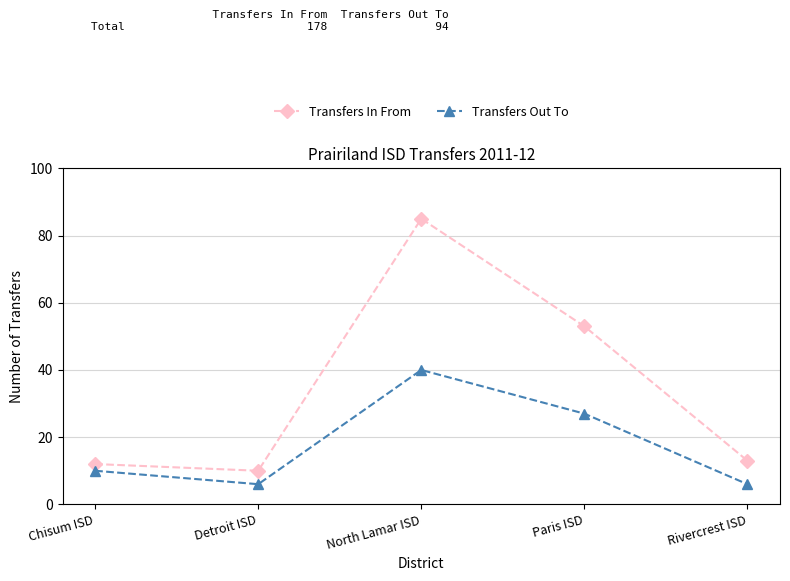

Reading right to left, transcribe all the data shown in this chart.

Transfers In From: Rivercrest ISD=13	Paris ISD=53	North Lamar ISD=85	Detroit ISD=10	Chisum ISD=12
Transfers Out To: Rivercrest ISD=6	Paris ISD=27	North Lamar ISD=40	Detroit ISD=6	Chisum ISD=10